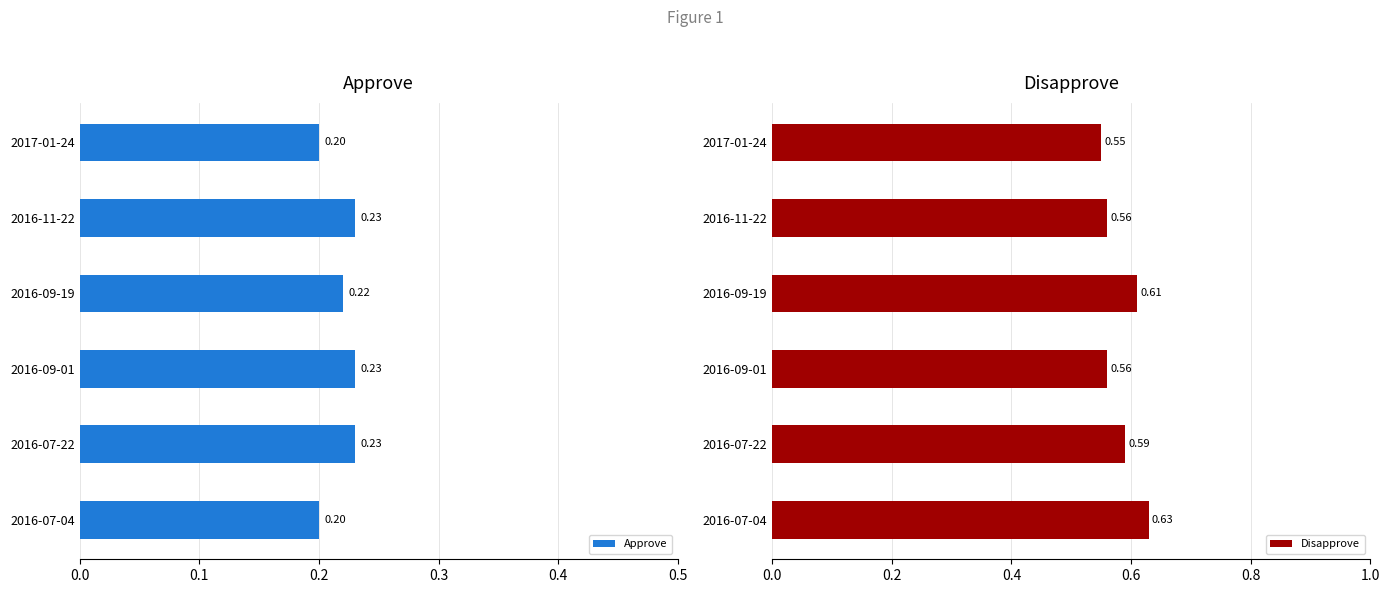

Are the bars horizontal?

Yes